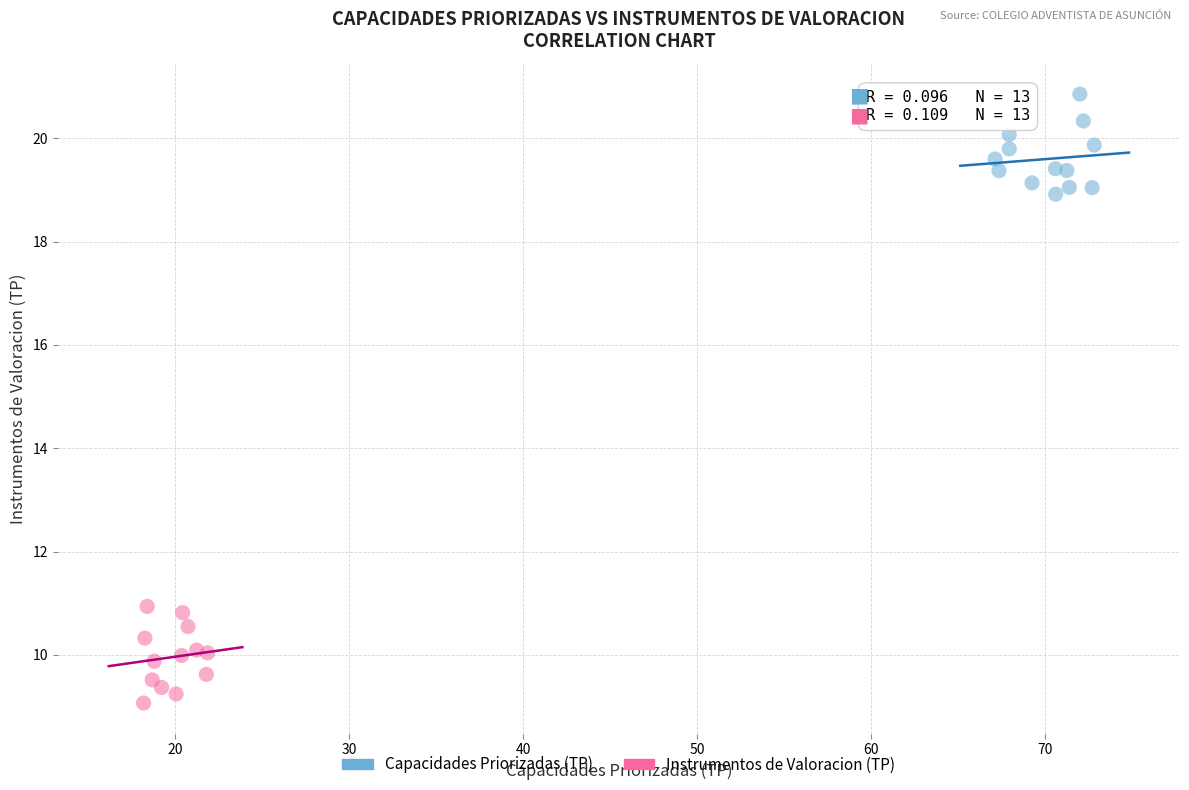

What are all the series names shown in the legend?

Capacidades Priorizadas (TP), Instrumentos de Valoracion (TP)